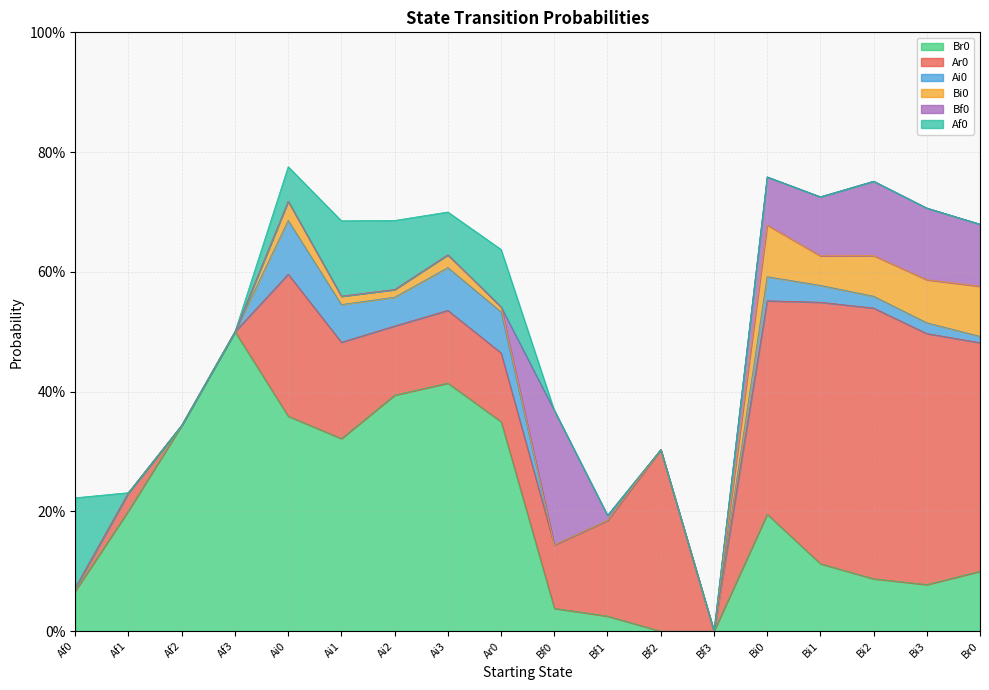

What is the total value across all series at Ar0?

0.6